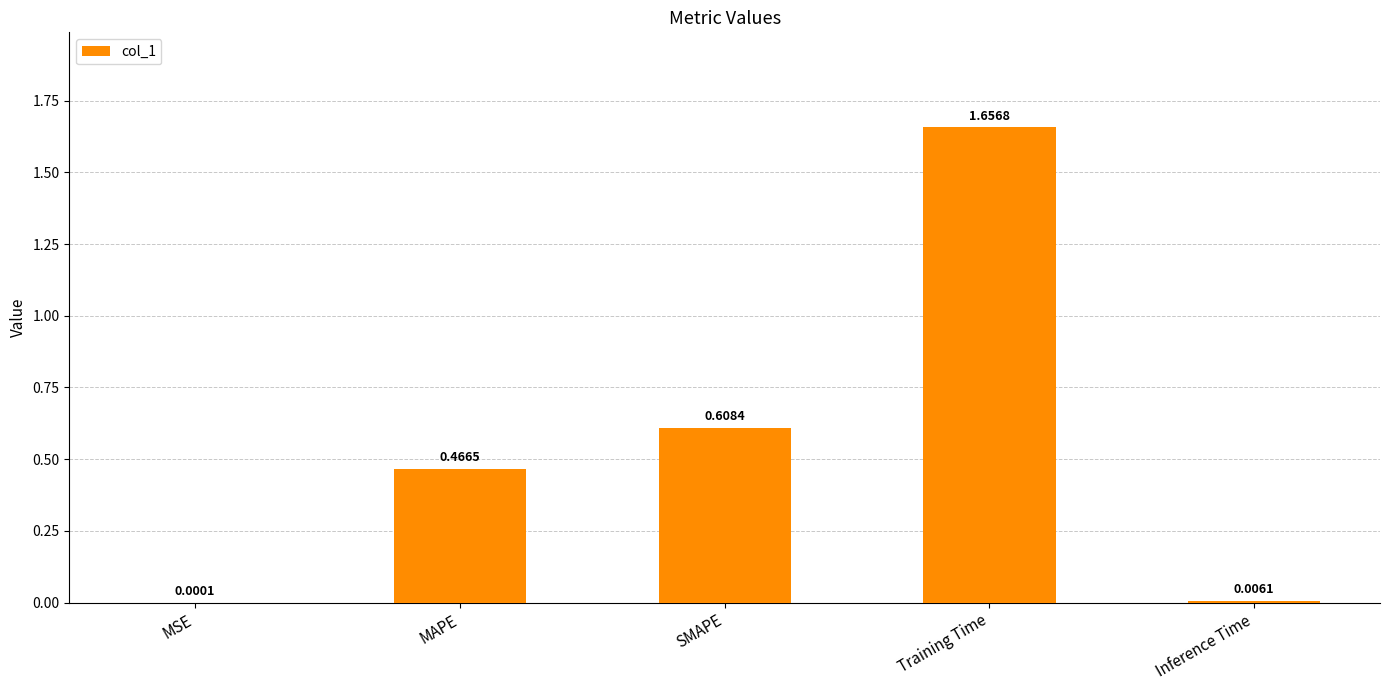

Which label corresponds to the largest value in the chart?

Training Time